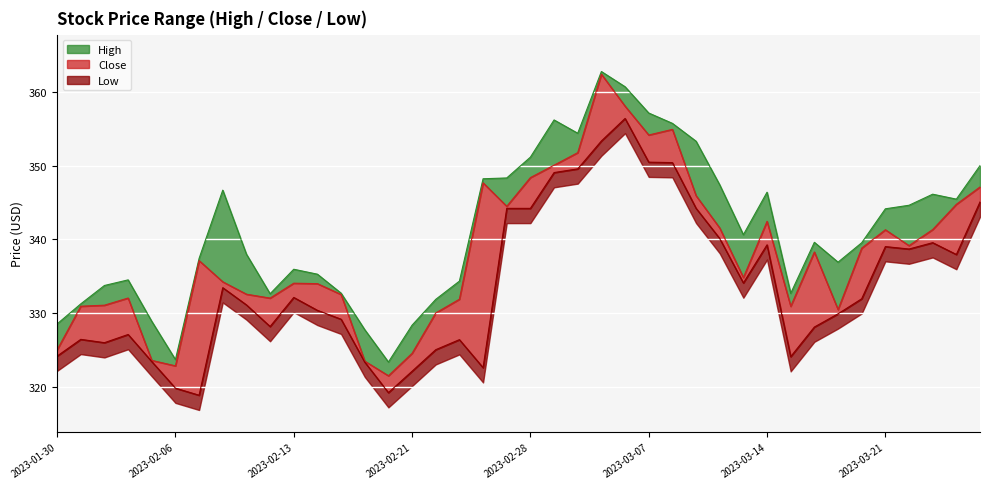

What is the average value of the Close series?

338.1